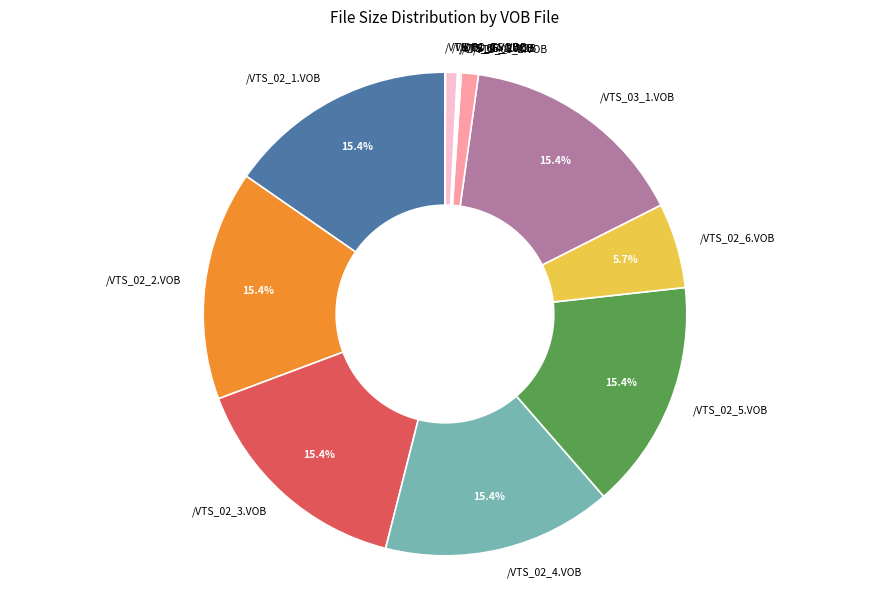

Between /VTS_02_6.VOB and /VTS_02_2.VOB, which is larger?

/VTS_02_2.VOB